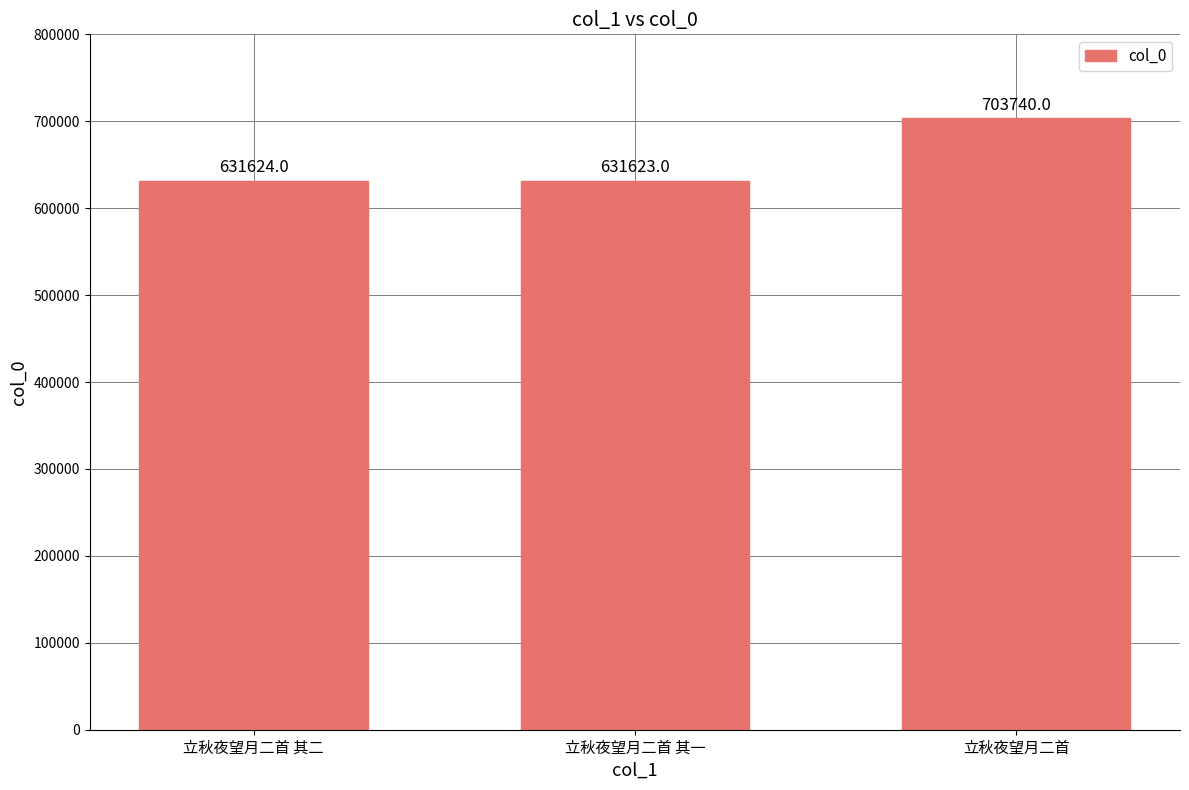

Rank the categories by value from highest to lowest.

立秋夜望月二首, 立秋夜望月二首 其二, 立秋夜望月二首 其一